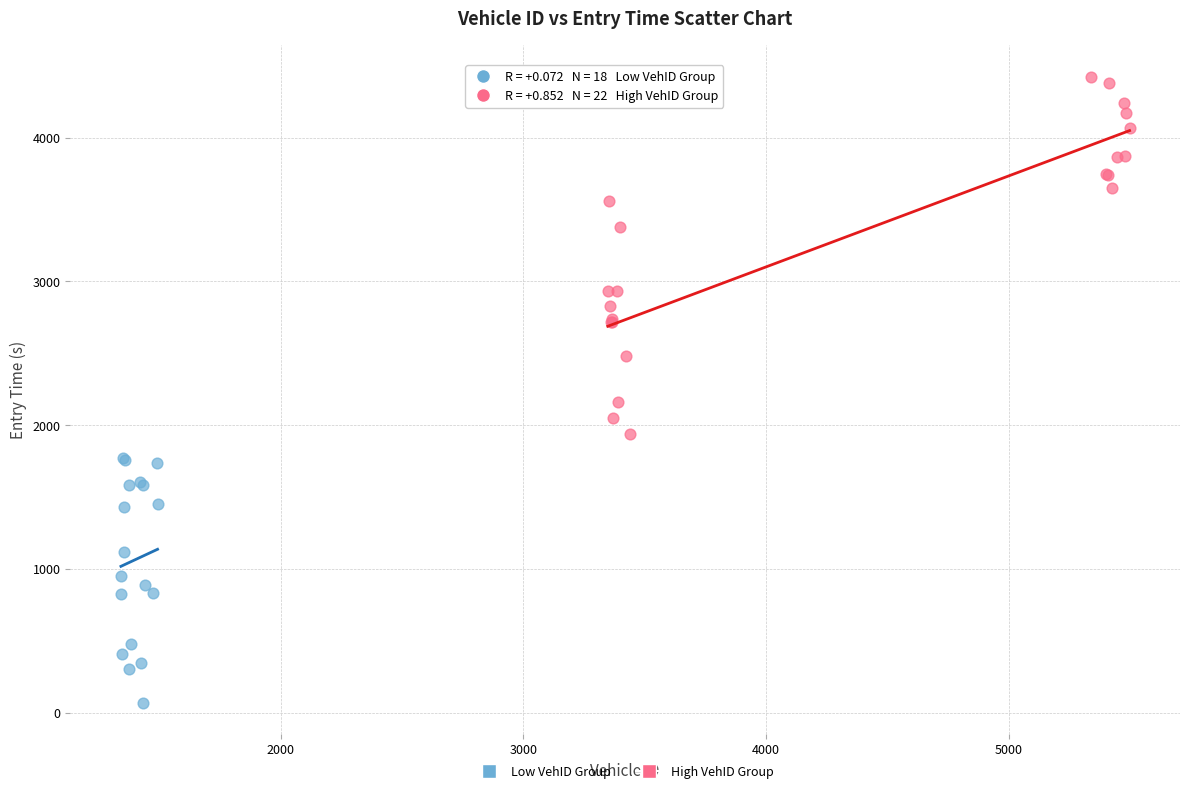

Which series contains the highest Y value?

High VehID Group